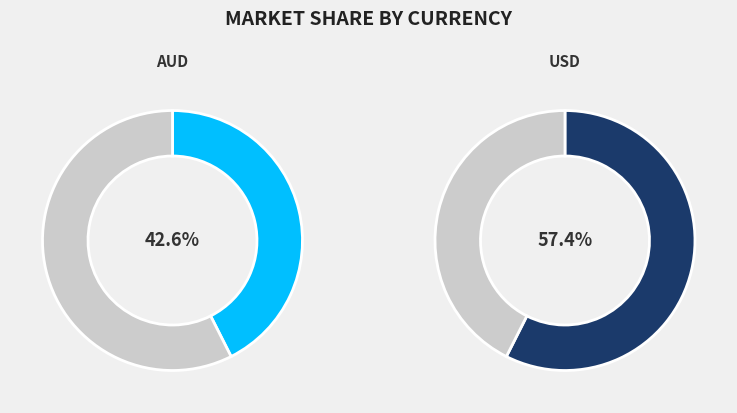

To the nearest percent, what is the difference between the AUD and USD slice percentages?

15%